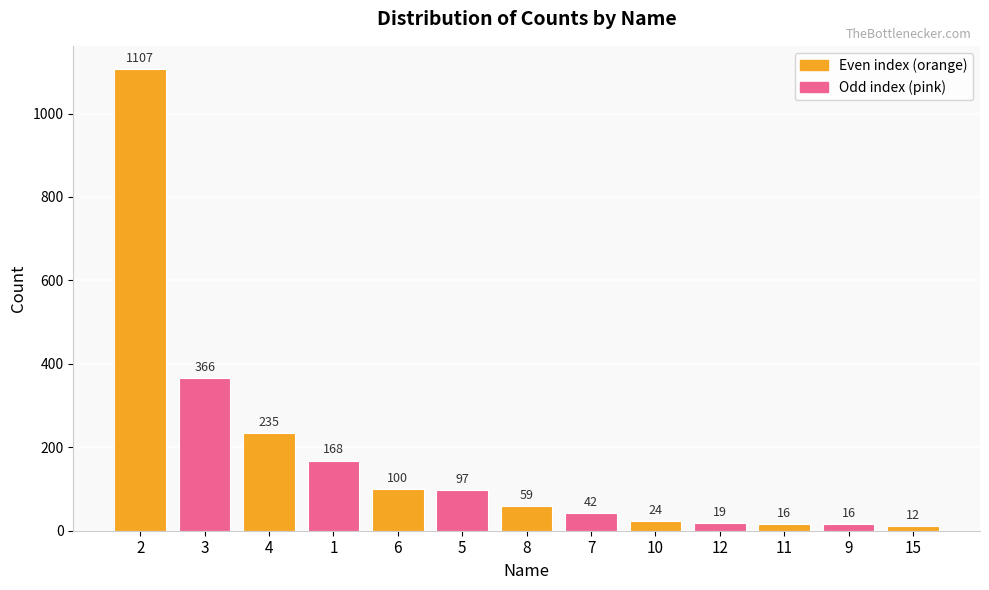

Count the number of data series in this chart.

1